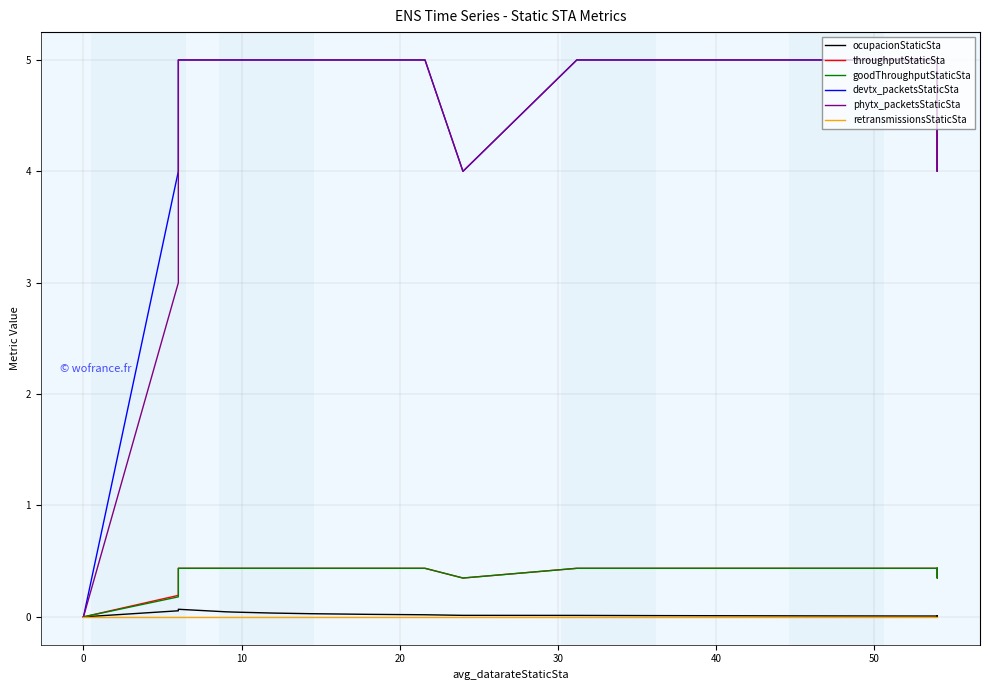

Does the chart display data point markers on the line(s)?

No